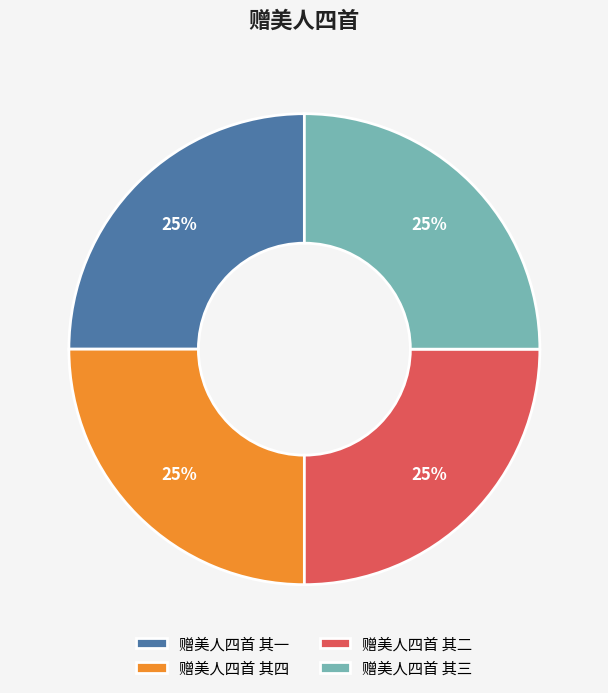

What is the ratio of the value at 赠美人四首 其四 to the value at 赠美人四首 其三?

1.0